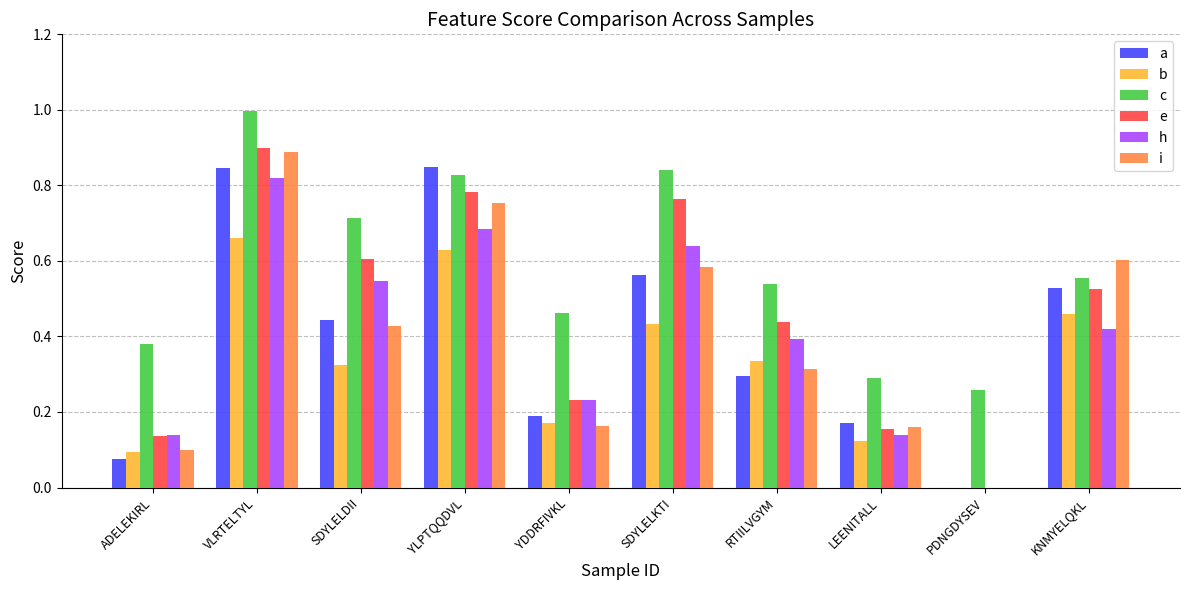

What is the total value across all series at LEENITALL?

1.0